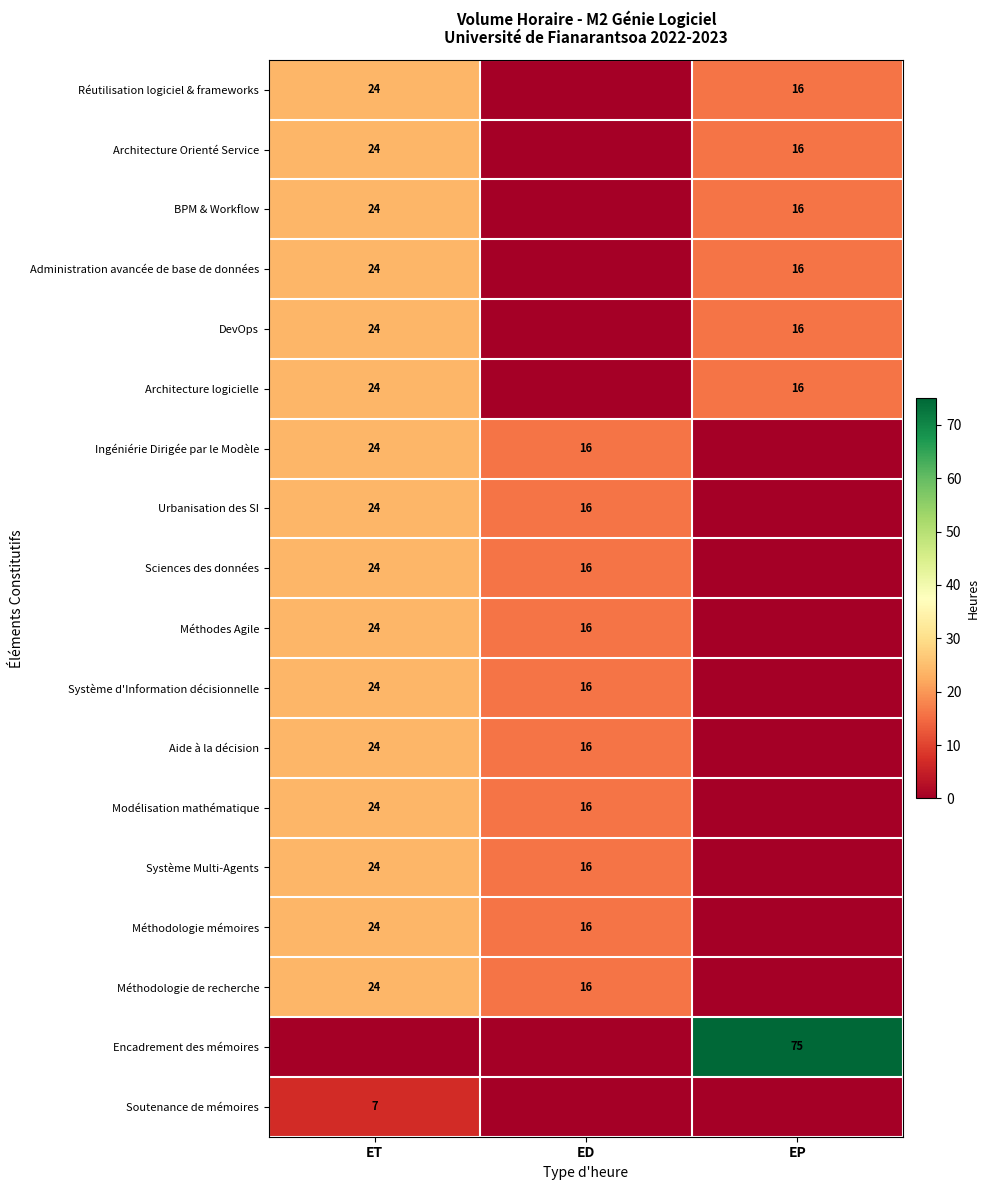

What is the sum of the DevOps values at EP and ET?

40